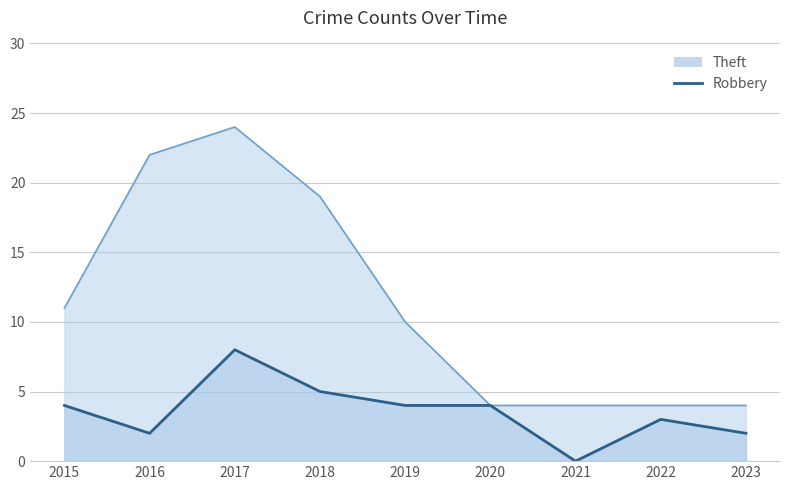

True or false: Robbery and Theft cross at least once.

False